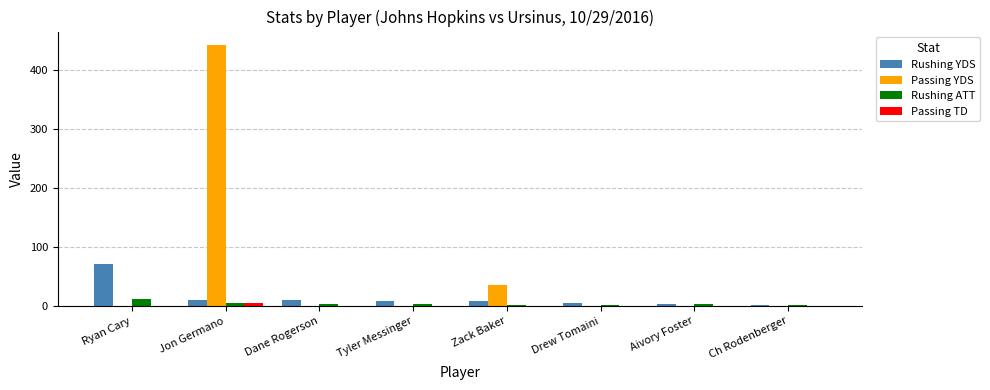

At which category is the sum across all series the highest?

Jon Germano